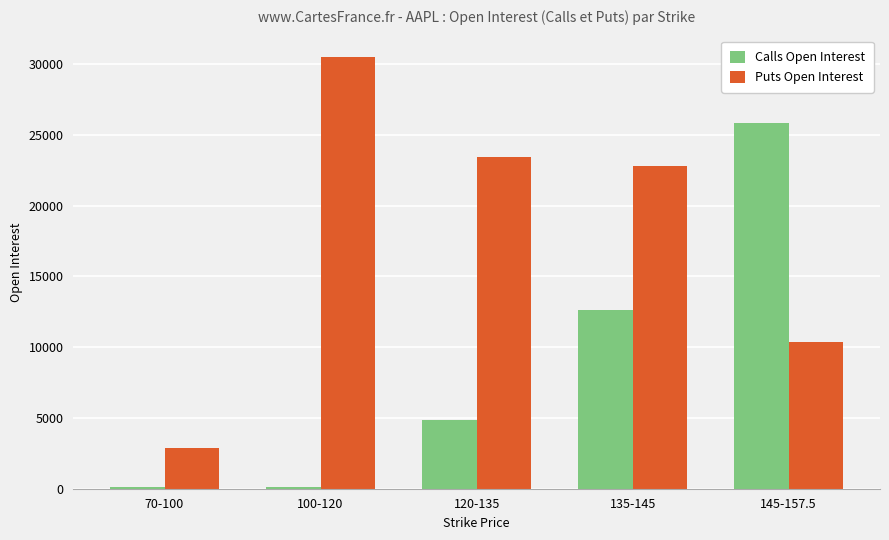

Is it true that Puts Open Interest equals 22785 at 135-145?

True